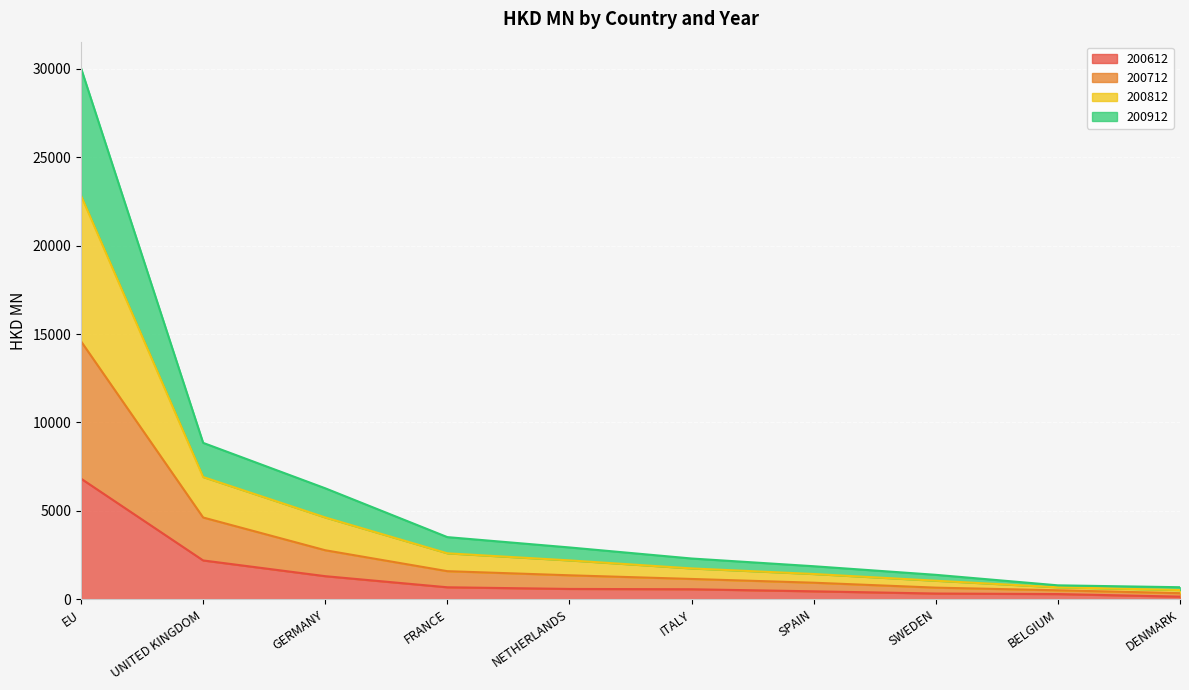

True or false: 200612 and 200712 cross at least once.

False